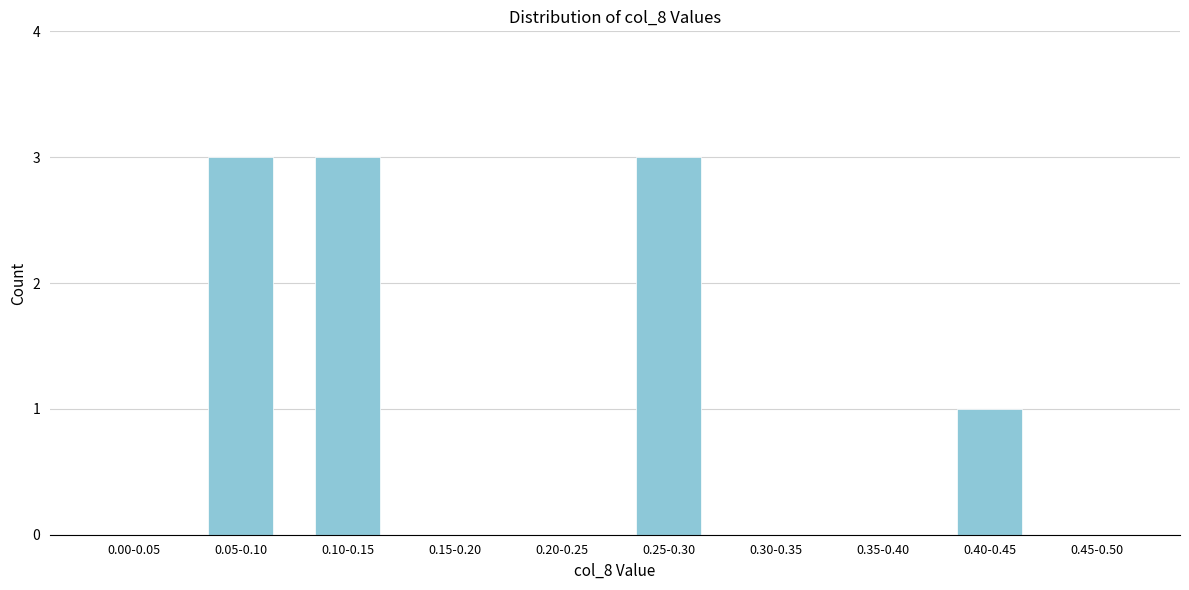

Reading left to right, what are all the values shown in this chart?

0.00-0.05=0	0.05-0.10=3	0.10-0.15=3	0.15-0.20=0	0.20-0.25=0	0.25-0.30=3	0.30-0.35=0	0.35-0.40=0	0.40-0.45=1	0.45-0.50=0